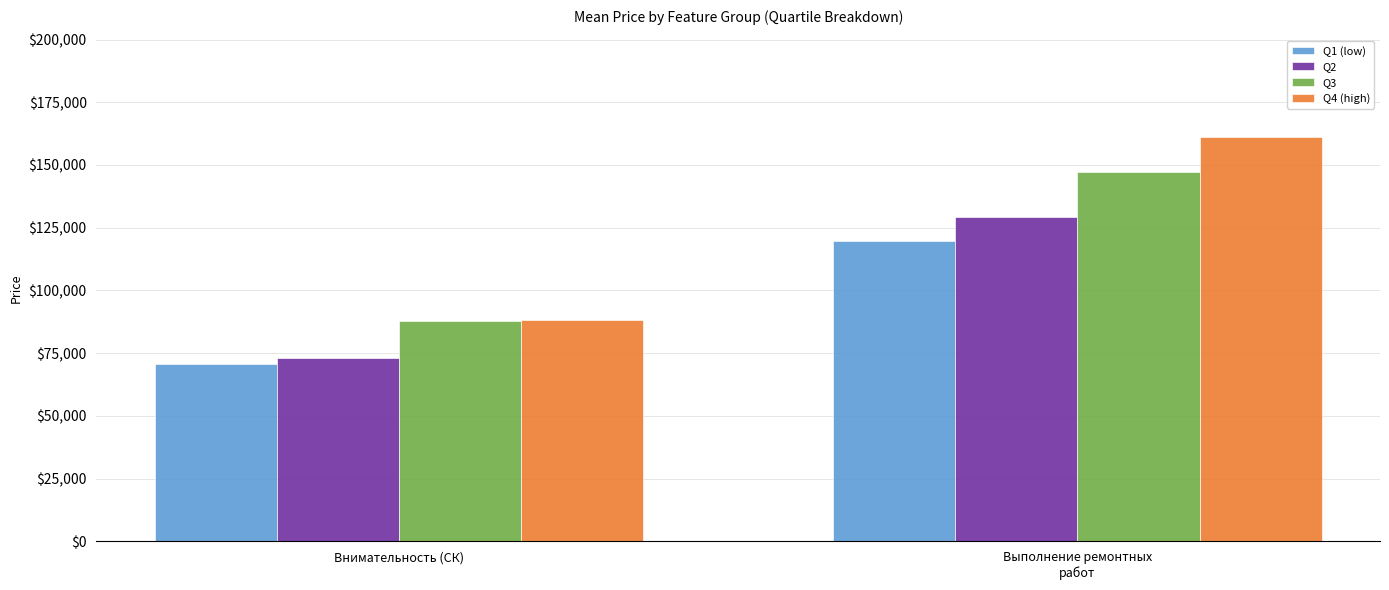

What is the label of the 2nd bar from the left?

Выполнение ремонтных
работ